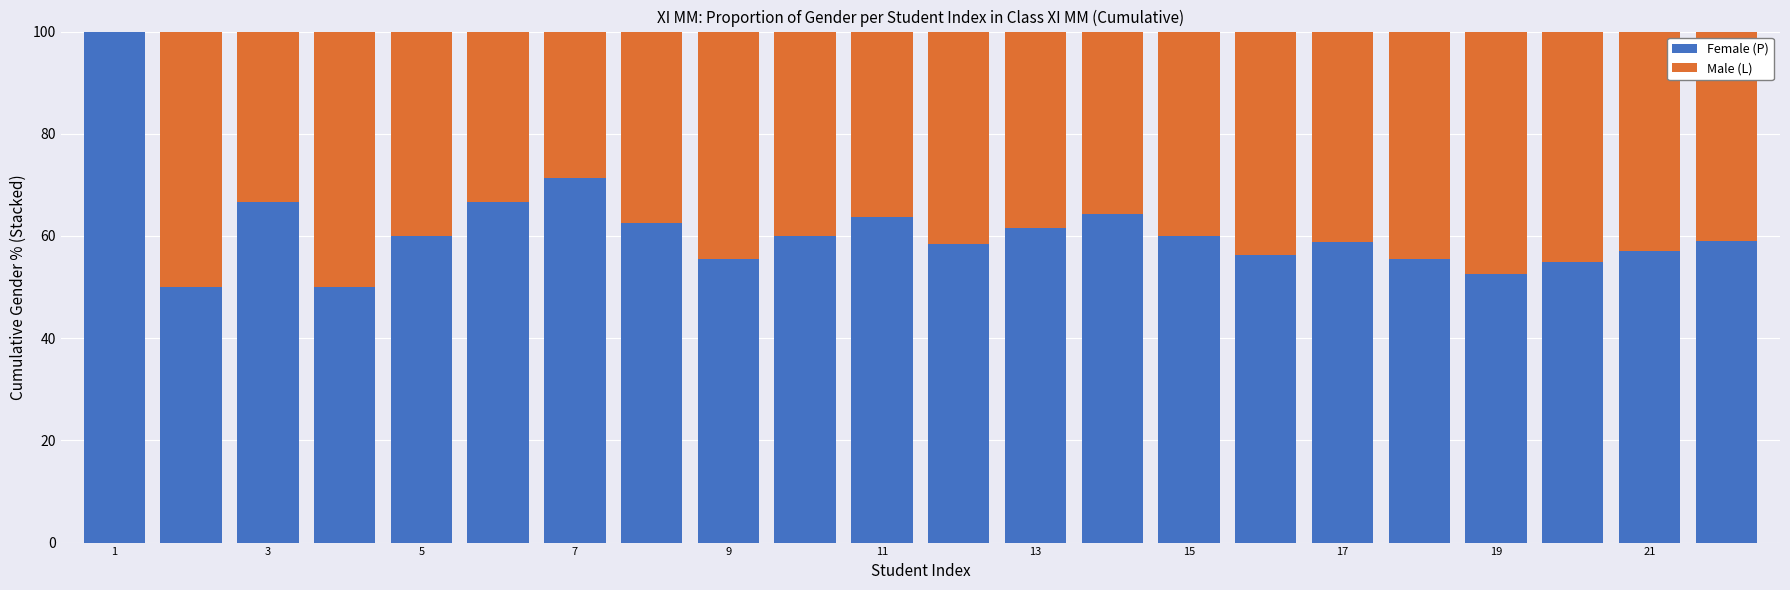

What is the highest value of the Female (P) series?

100.0